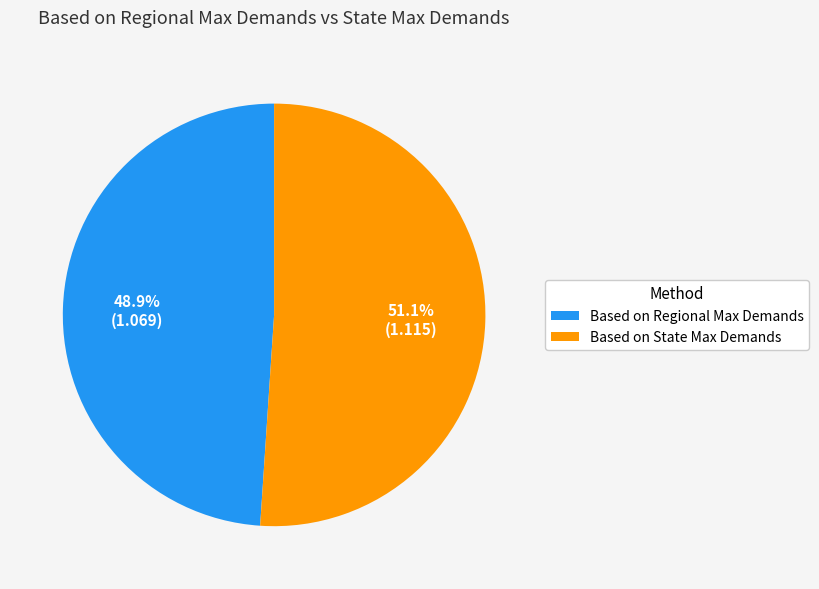

Combined, do Based on State Max Demands and Based on Regional Max Demands account for over 50%?

Yes